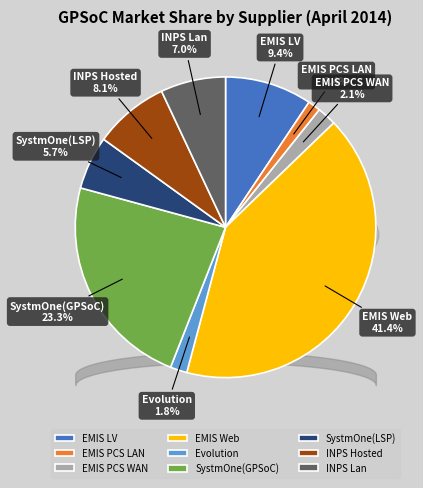

To the nearest percent, what is the difference between the largest and smallest slice percentages?

40%